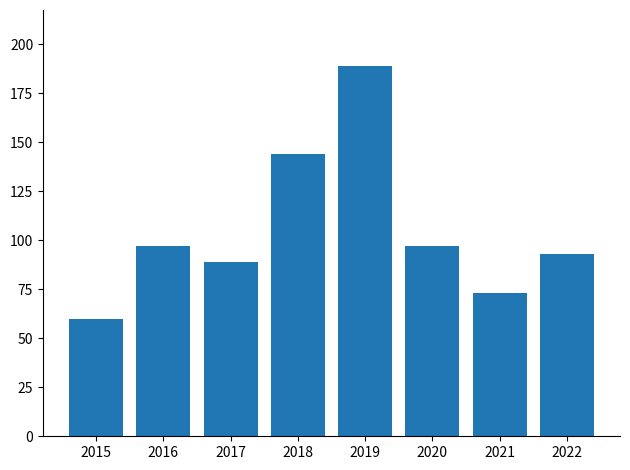

What is the sum of all values?

842